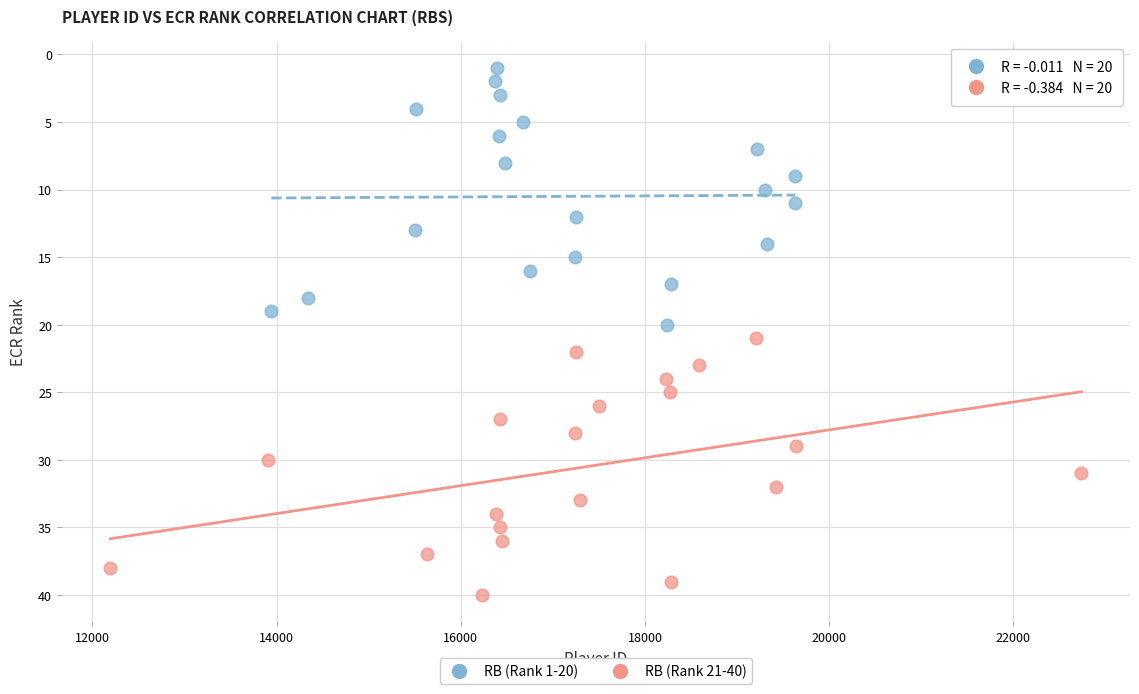

Which series reaches the minimum Y coordinate?

RB (Rank 1-20)